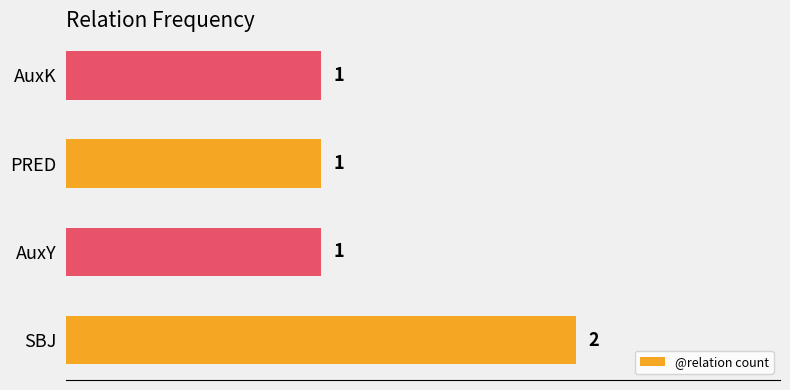

Does the chart contain any negative values?

No